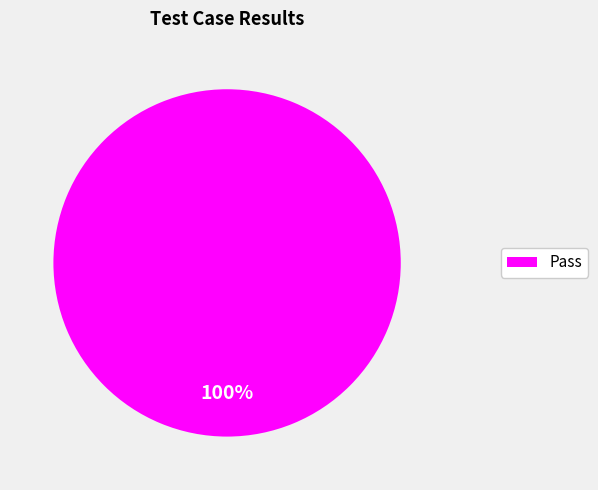

Does any single category account for the majority?

Yes